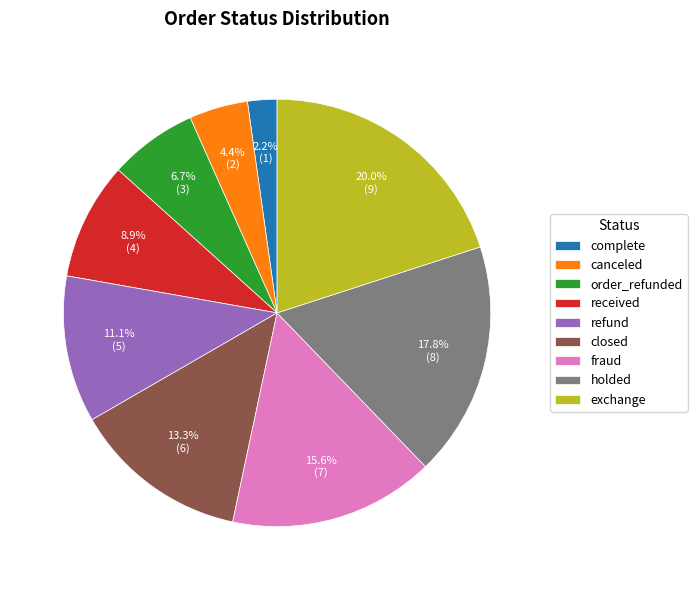

Does closed represent more than half of the total?

No